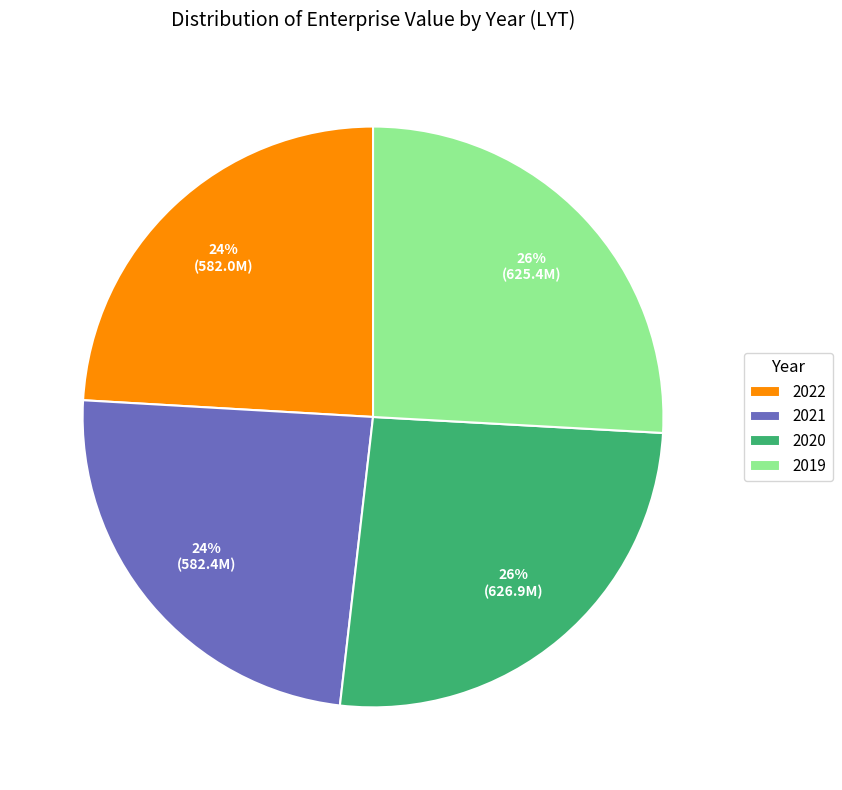

Is it true that 2021 is 24% of the pie?

True